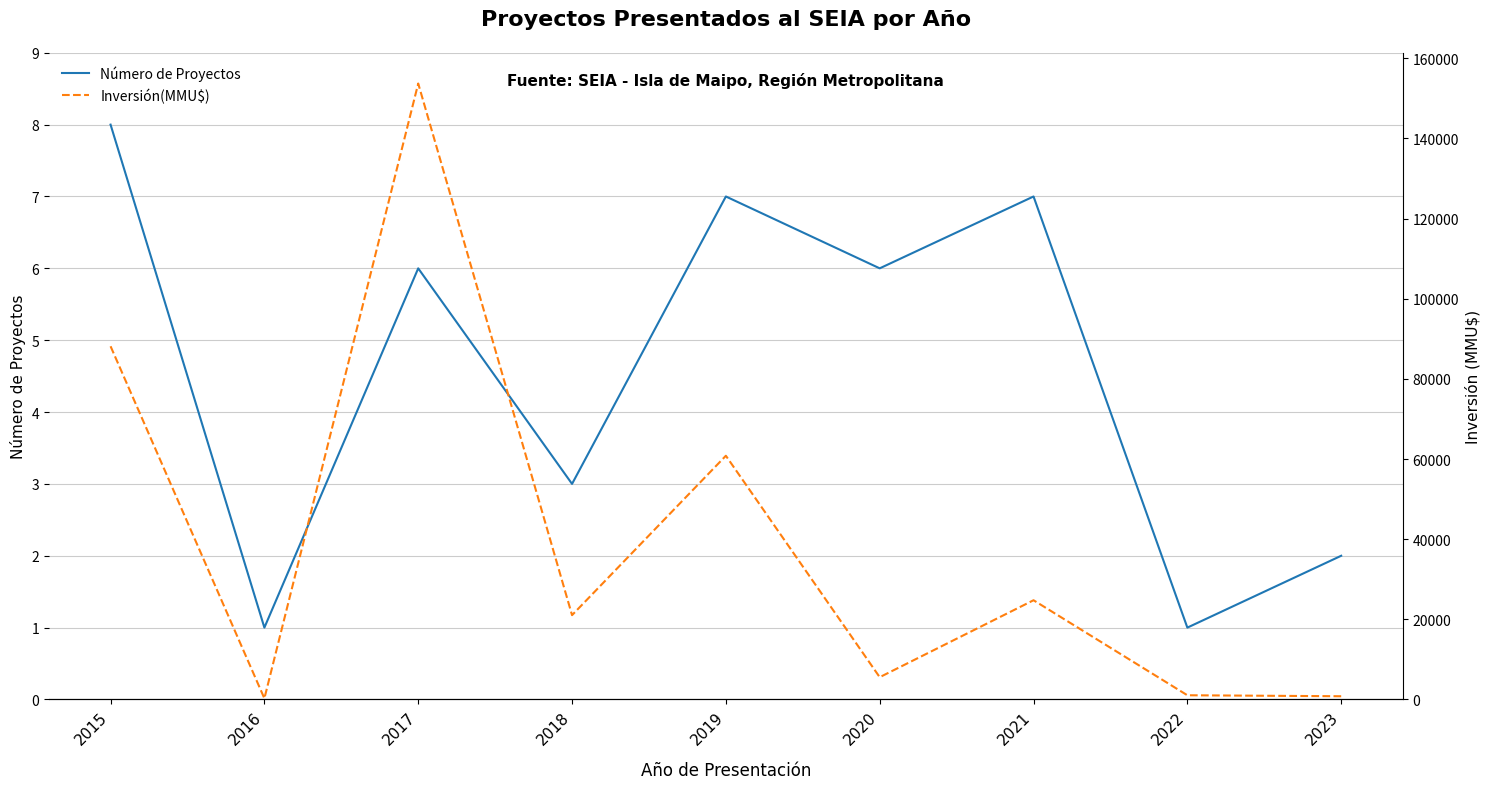

Is it true that Inversión(MMU$) equals 805 at 2023?

True